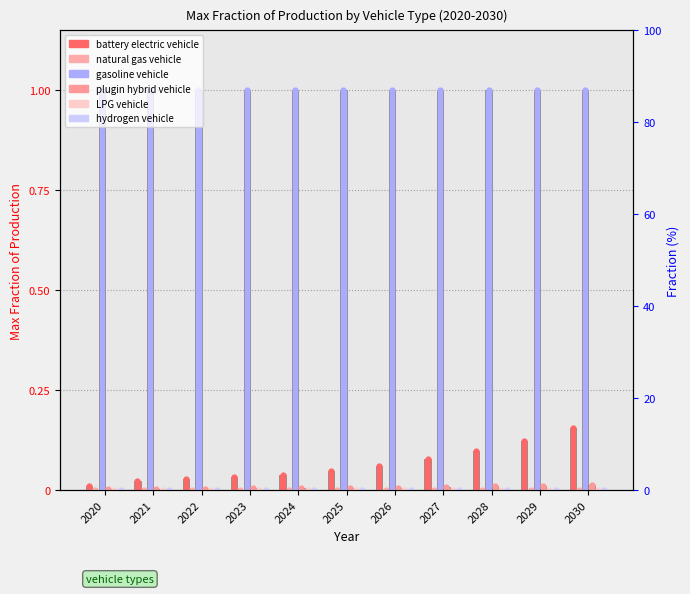

Which series contains the highest Y value?

gasoline vehicle